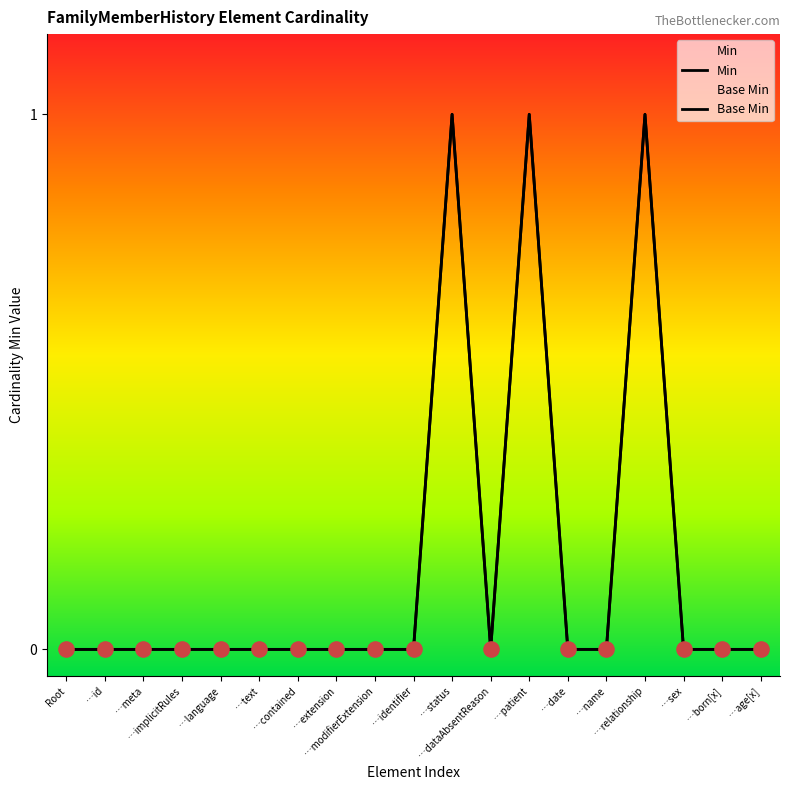

Which series has the largest total across all categories?

Min